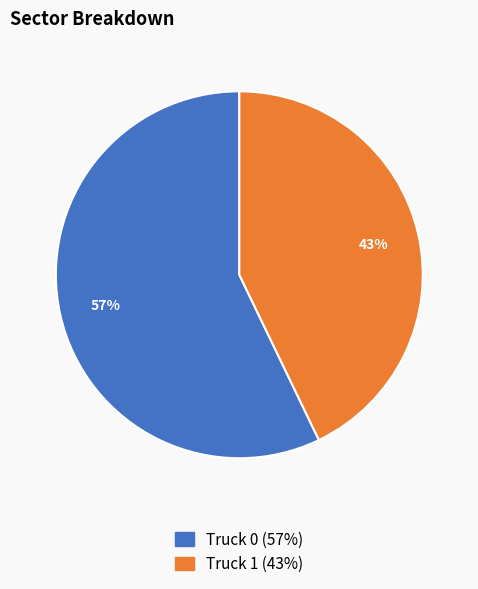

What percentage is the Truck 0 slice, to the nearest percent?

57%